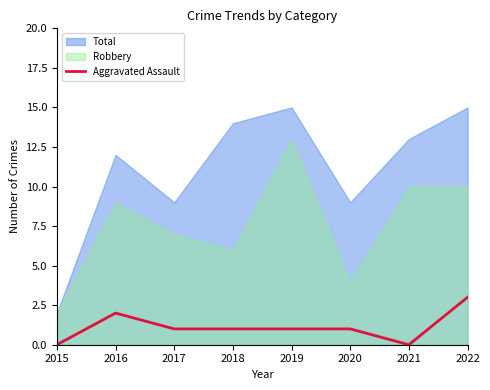

At which label does the data first exceed 1?

2016